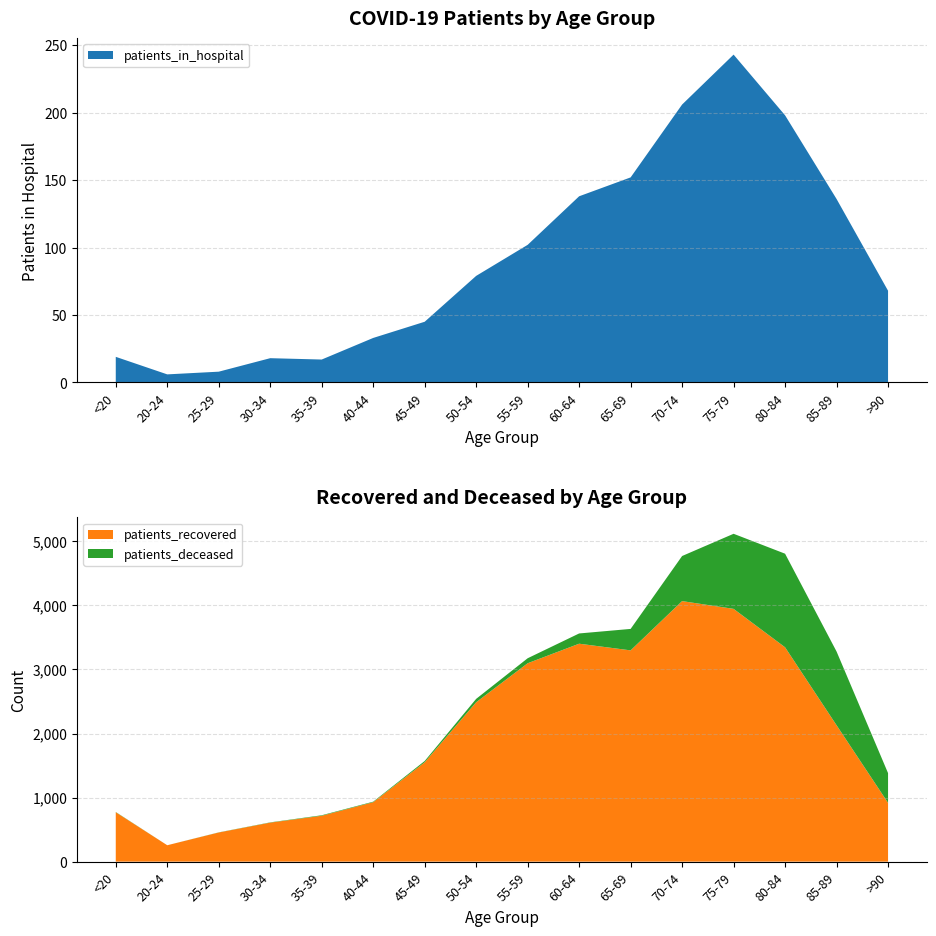

Reading left to right, transcribe all the data shown in this chart.

patients_in_hospital: 19	6	8	18	17	33	45	79	102	138	152	206	243	198	136	68
patients_recovered: 771	256	455	609	716	928	1551	2488	3097	3402	3298	4067	3946	3346	2129	918
patients_deceased: 4	0	2	4	8	8	20	53	78	160	335	704	1172	1461	1151	464